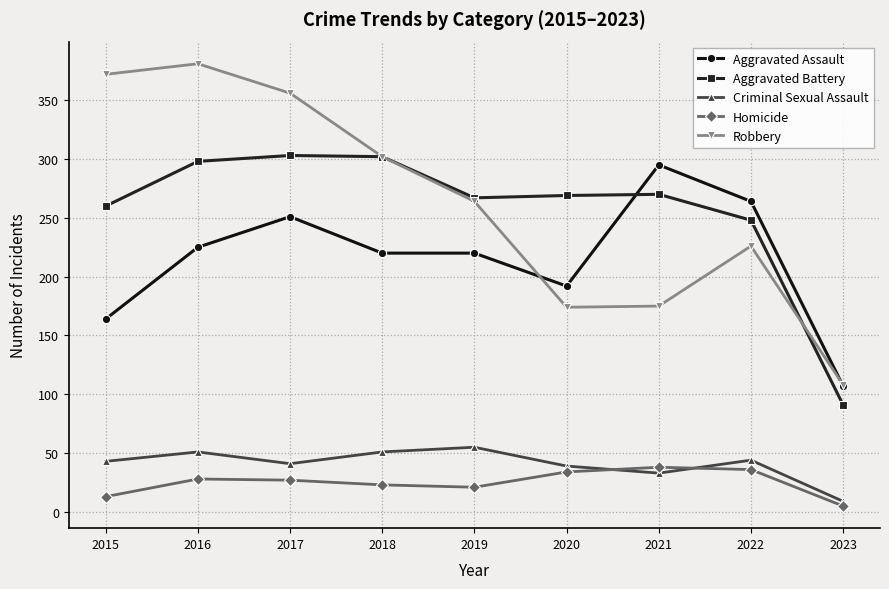

True or false: Aggravated Battery and Criminal Sexual Assault intersect in this chart.

False